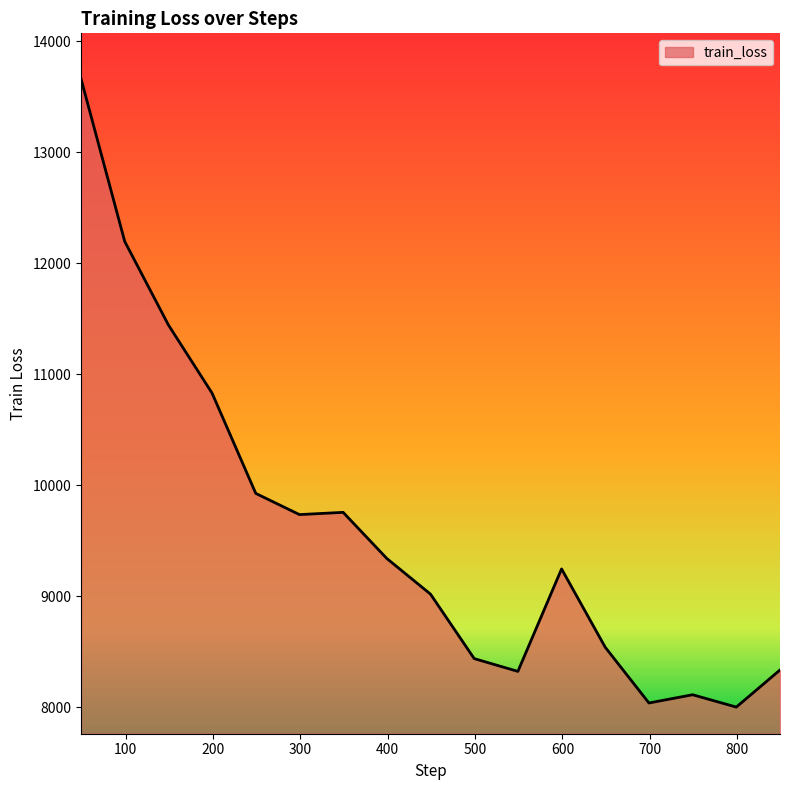

At which category does the data reach its first local valley?

299